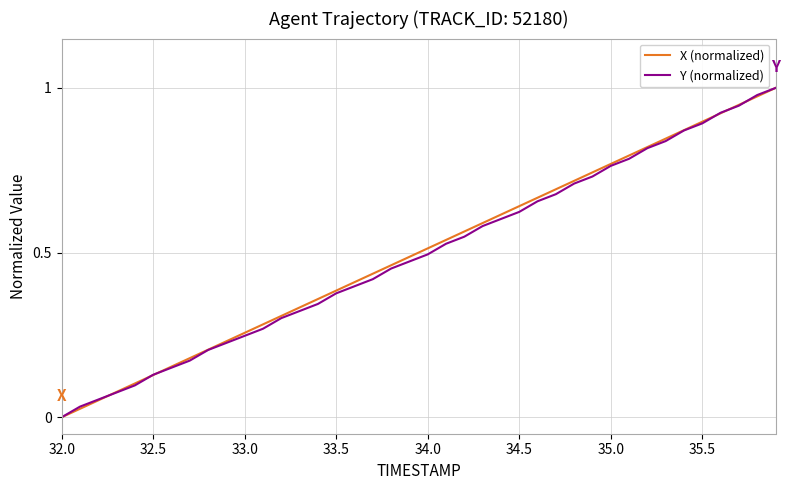

How many lines are shown in the chart?

2